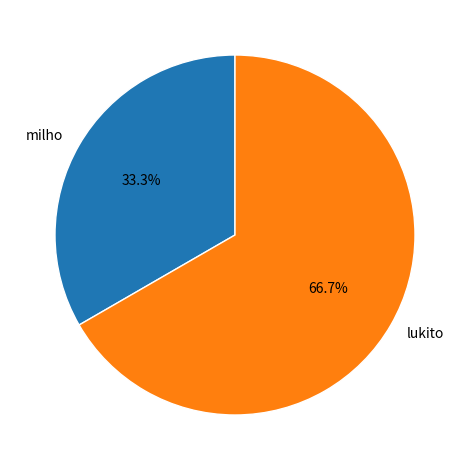

What portion of the pie excludes milho?

66.7%